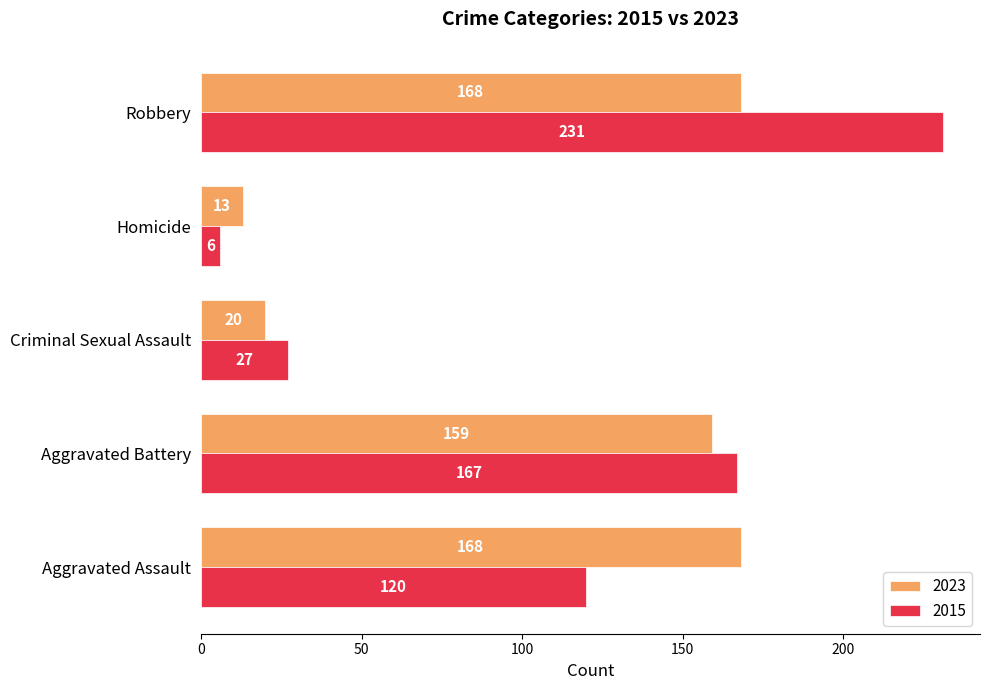

Which label corresponds to the largest value in the chart?

Robbery